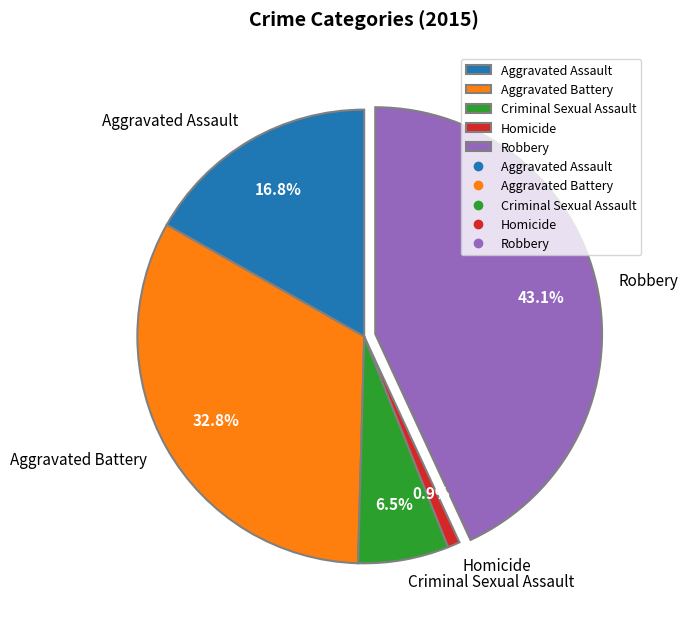

To the nearest percent, what is the combined percentage of Aggravated Assault and Homicide?

18%